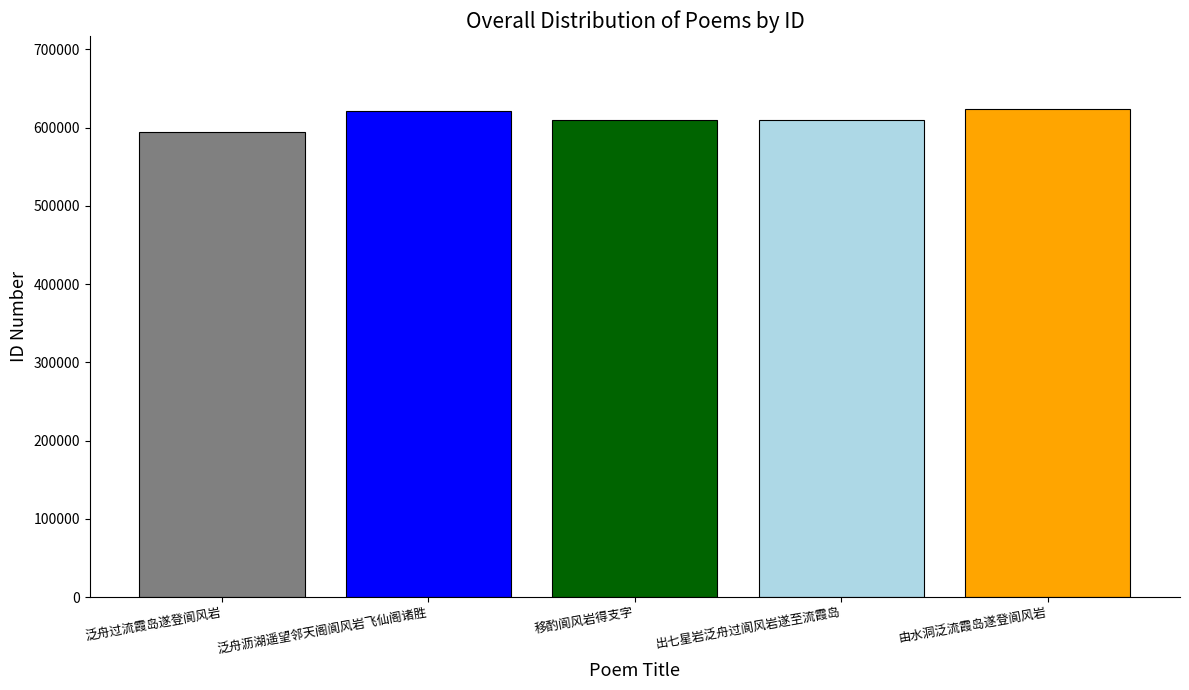

How many bars are there in total?

5